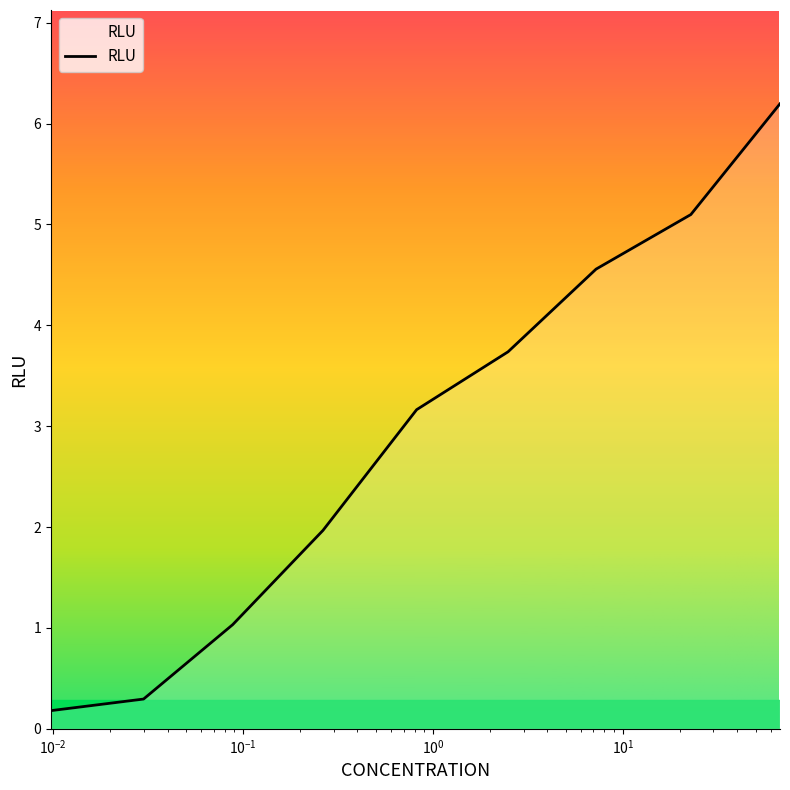

What is the greatest value displayed?

6.2